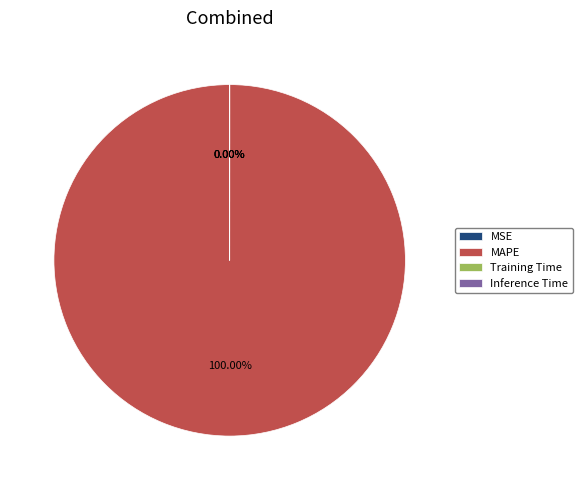

Is it true that MSE is 1% of the pie?

False